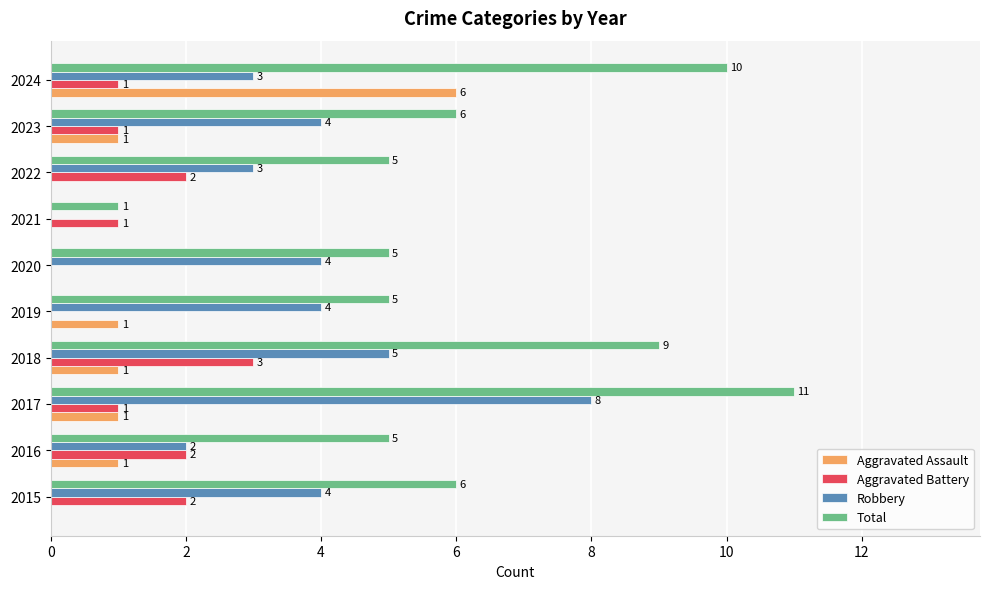

How many Aggravated Battery values are between 1 and 2?

7